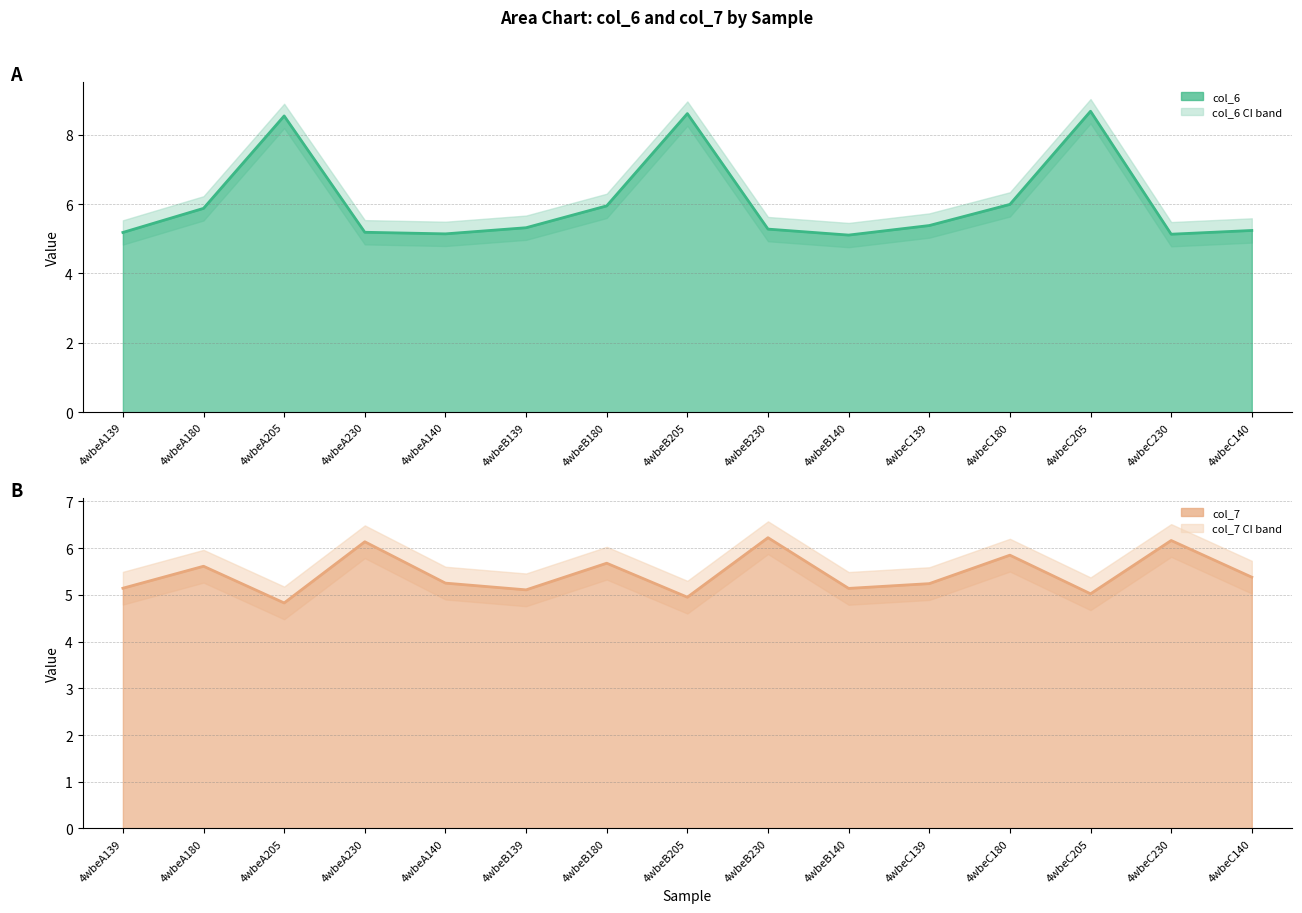

What is the total value across all series at 4wbeB230?

11.5